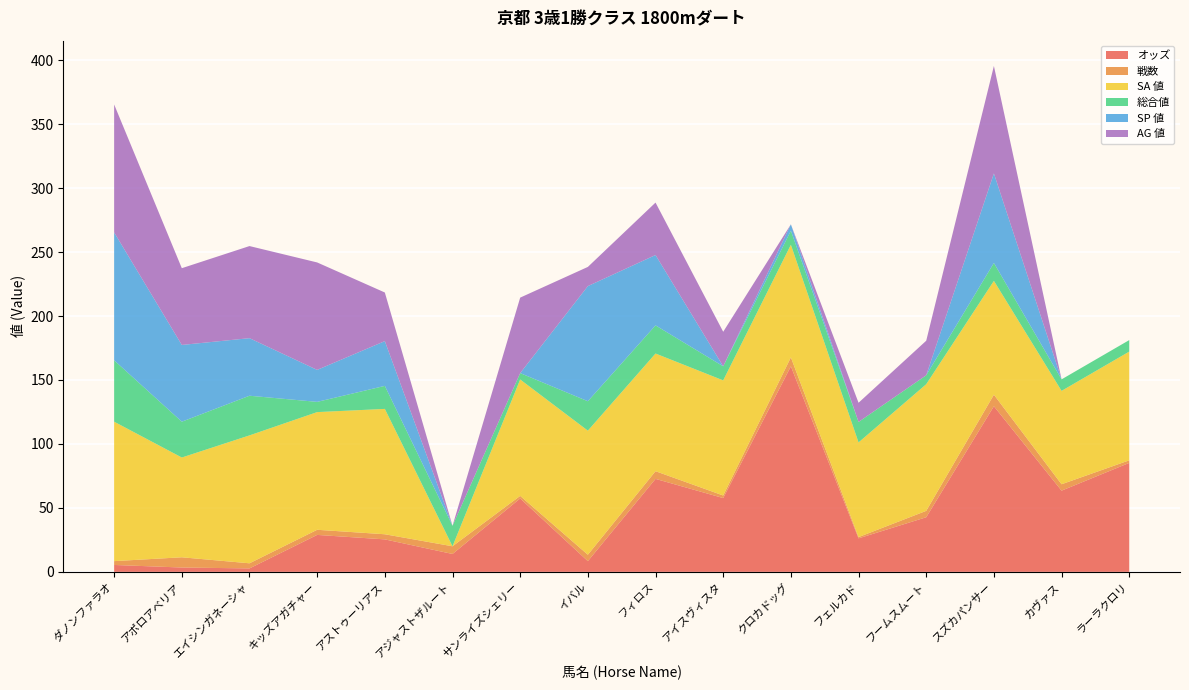

Reading left to right, extract all data points from this chart.

オッズ: ダノンファラオ=5.4	アポロアベリア=3.4	エイシンガネーシャ=2.7	キッズアガチャー=28.9	アストゥーリアス=25.4	アジャストザルート=14.0	サンライズシェリー=57.4	イバル=8.4	フィロス=72.7	アイスヴィスタ=57.7	クロカドッグ=160.7	フェルカド=26.2	フームスムート=42.7	スズカパンサー=129.5	カヴァス=63.5	ラーラクロリ=85.2
戦数: ダノンファラオ=3.0	アポロアベリア=8.0	エイシンガネーシャ=4.0	キッズアガチャー=4.0	アストゥーリアス=4.0	アジャストザルート=6.0	サンライズシェリー=2.0	イバル=5.0	フィロス=6.0	アイスヴィスタ=2.0	クロカドッグ=7.0	フェルカド=1.0	フームスムート=5.0	スズカパンサー=9.0	カヴァス=5.0	ラーラクロリ=2.0
SA 値: ダノンファラオ=109.0	アポロアベリア=78.0	エイシンガネーシャ=100.0	キッズアガチャー=92.0	アストゥーリアス=98.0	アジャストザルート=0.0	サンライズシェリー=91.0	イバル=97.0	フィロス=92.0	アイスヴィスタ=90.0	クロカドッグ=88.0	フェルカド=74.0	フームスムート=99.0	スズカパンサー=89.0	カヴァス=73.0	ラーラクロリ=85.0
総合値: ダノンファラオ=48.0	アポロアベリア=28.0	エイシンガネーシャ=31.0	キッズアガチャー=8.0	アストゥーリアス=18.0	アジャストザルート=16.0	サンライズシェリー=5.0	イバル=23.0	フィロス=22.0	アイスヴィスタ=11.0	クロカドッグ=11.0	フェルカド=16.0	フームスムート=7.0	スズカパンサー=14.0	カヴァス=9.0	ラーラクロリ=9.0
SP 値: ダノンファラオ=100.0	アポロアベリア=60.0	エイシンガネーシャ=45.0	キッズアガチャー=25.0	アストゥーリアス=35.0	アジャストザルート=0.0	サンライズシェリー=0.0	イバル=90.0	フィロス=55.0	アイスヴィスタ=0.0	クロカドッグ=5.0	フェルカド=0.0	フームスムート=0.0	スズカパンサー=70.0	カヴァス=0.0	ラーラクロリ=0.0
AG 値: ダノンファラオ=100.0	アポロアベリア=60.0	エイシンガネーシャ=72.0	キッズアガチャー=84.0	アストゥーリアス=38.0	アジャストザルート=0.0	サンライズシェリー=59.0	イバル=15.0	フィロス=41.0	アイスヴィスタ=27.0	クロカドッグ=0.0	フェルカド=15.0	フームスムート=27.0	スズカパンサー=84.0	カヴァス=0.0	ラーラクロリ=0.0